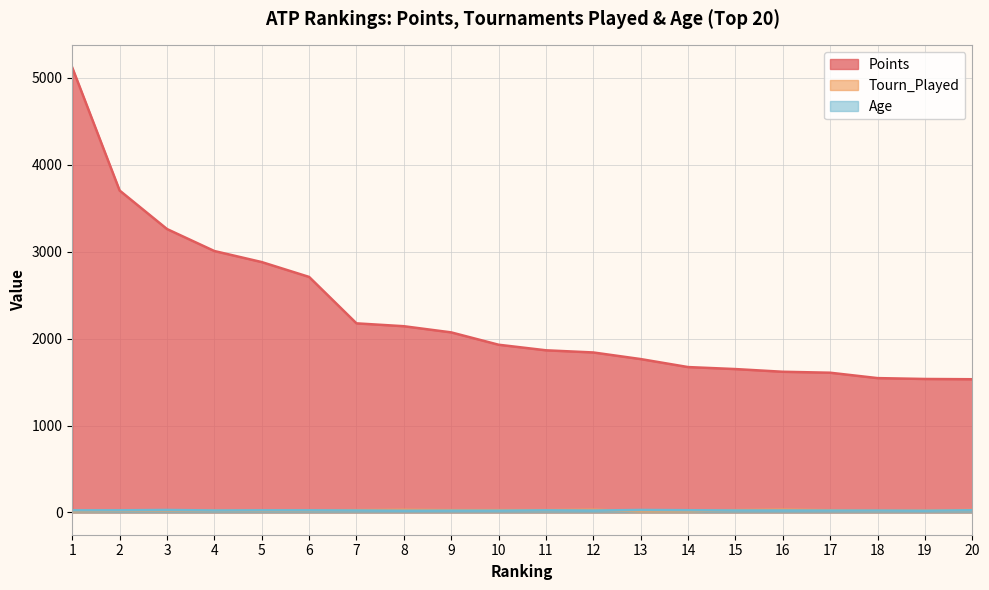

What is the sum of all Tourn_Played values?

481